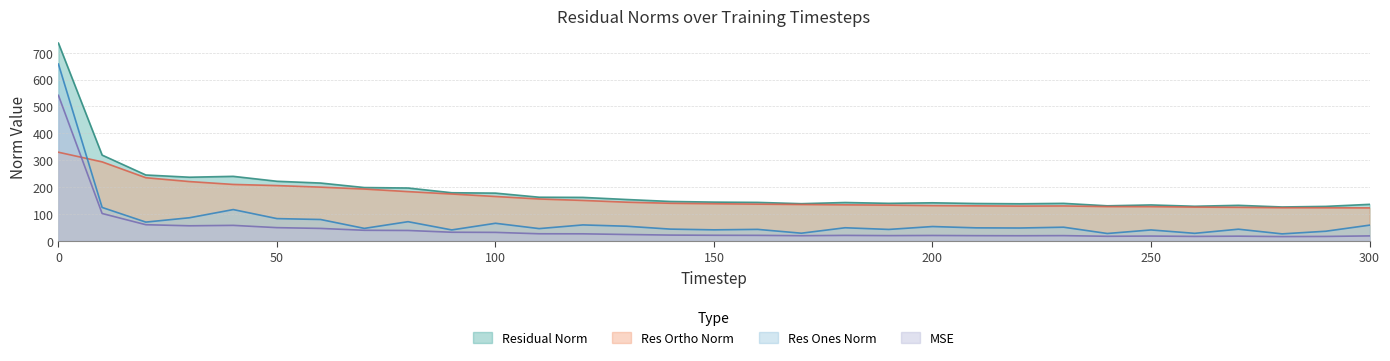

Which series has the widest spread of values?

Res Ones Norm